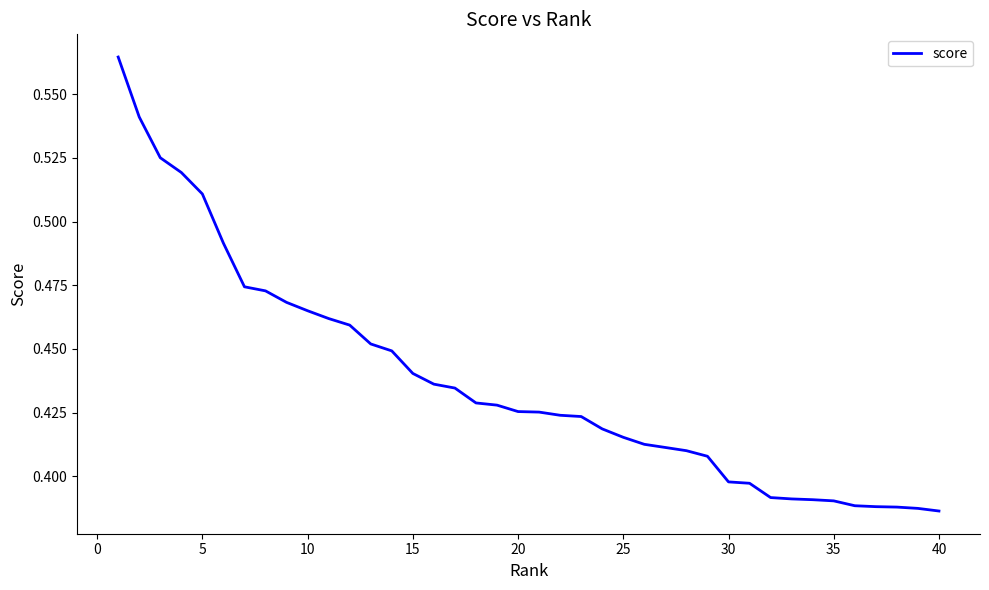

Does the chart display data point markers on the line(s)?

No